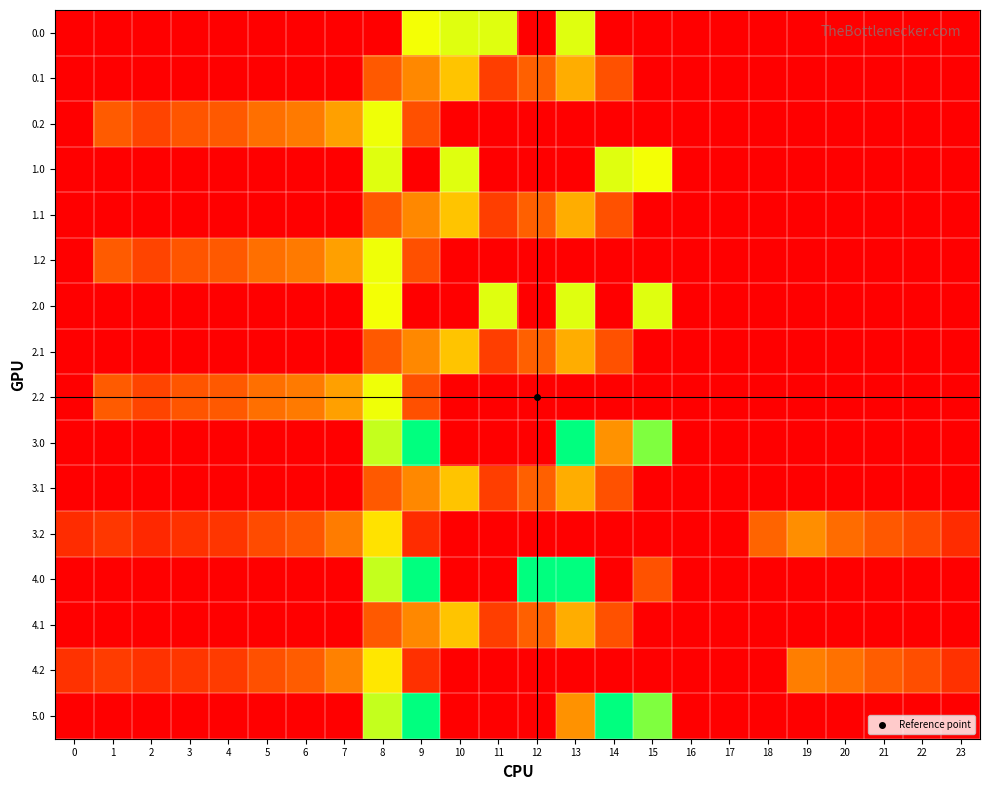

Reading right to left, transcribe all the data shown in this chart.

row_0: 0.0	0.0	0.0	0.0	0.0	0.0	0.0	0.0	0.0	0.0	377.0	0.0	377.0	377.0	361.8	0.0	0.0	0.0	0.0	0.0	0.0	0.0	0.0	0.0
row_1: 0.0	0.0	0.0	0.0	0.0	0.0	0.0	0.0	0.0	113.7	241.5	134.6	87.0	274.1	191.1	125.2	0.0	0.0	0.0	0.0	0.0	0.0	0.0	0.0
row_2: 0.0	0.0	0.0	0.0	0.0	0.0	0.0	0.0	0.0	0.0	0.0	0.0	0.0	0.0	111.5	364.7	223.4	171.2	155.0	125.6	119.0	95.1	127.3	0.0
row_3: 0.0	0.0	0.0	0.0	0.0	0.0	0.0	0.0	361.8	377.0	0.0	0.0	0.0	377.0	0.0	377.0	0.0	0.0	0.0	0.0	0.0	0.0	0.0	0.0
row_4: 0.0	0.0	0.0	0.0	0.0	0.0	0.0	0.0	0.0	113.7	241.5	134.6	87.0	274.1	191.1	125.2	0.0	0.0	0.0	0.0	0.0	0.0	0.0	0.0
row_5: 0.0	0.0	0.0	0.0	0.0	0.0	0.0	0.0	0.0	0.0	0.0	0.0	0.0	0.0	111.5	364.7	223.4	171.2	155.0	125.6	119.0	95.1	127.3	0.0
row_6: 0.0	0.0	0.0	0.0	0.0	0.0	0.0	0.0	377.0	0.0	377.0	0.0	377.0	0.0	0.0	361.8	0.0	0.0	0.0	0.0	0.0	0.0	0.0	0.0
row_7: 0.0	0.0	0.0	0.0	0.0	0.0	0.0	0.0	0.0	113.7	241.5	134.6	87.0	274.1	191.1	125.2	0.0	0.0	0.0	0.0	0.0	0.0	0.0	0.0
row_8: 0.0	0.0	0.0	0.0	0.0	0.0	0.0	0.0	0.0	0.0	0.0	0.0	0.0	0.0	111.5	364.7	223.4	171.2	155.0	125.6	119.0	95.1	127.3	0.0
row_9: 0.0	0.0	0.0	0.0	0.0	0.0	0.0	0.0	443.0	204.2	532.0	0.0	0.0	0.0	532.0	395.3	0.0	0.0	0.0	0.0	0.0	0.0	0.0	0.0
row_10: 0.0	0.0	0.0	0.0	0.0	0.0	0.0	0.0	0.0	113.7	241.5	134.6	87.0	274.1	191.1	125.2	0.0	0.0	0.0	0.0	0.0	0.0	0.0	0.0
row_11: 62.5	102.6	123.6	150.8	199.0	140.0	0.0	0.0	0.0	0.0	0.0	0.0	0.0	0.0	61.5	314.7	173.4	121.2	105.0	75.6	69.0	56.7	77.3	62.9
row_12: 0.0	0.0	0.0	0.0	0.0	0.0	0.0	0.0	115.2	0.0	532.0	532.0	0.0	0.0	532.0	395.3	0.0	0.0	0.0	0.0	0.0	0.0	0.0	0.0
row_13: 0.0	0.0	0.0	0.0	0.0	0.0	0.0	0.0	0.0	113.7	241.5	134.6	87.0	274.1	191.1	125.2	0.0	0.0	0.0	0.0	0.0	0.0	0.0	0.0
row_14: 69.5	109.6	130.6	157.8	176.1	0.0	0.0	0.0	0.0	0.0	0.0	0.0	0.0	0.0	68.5	321.7	180.4	128.2	112.0	82.6	76.0	71.5	84.3	69.9
row_15: 0.0	0.0	0.0	0.0	0.0	0.0	0.0	0.0	443.0	532.0	204.2	0.0	0.0	0.0	532.0	395.3	0.0	0.0	0.0	0.0	0.0	0.0	0.0	0.0